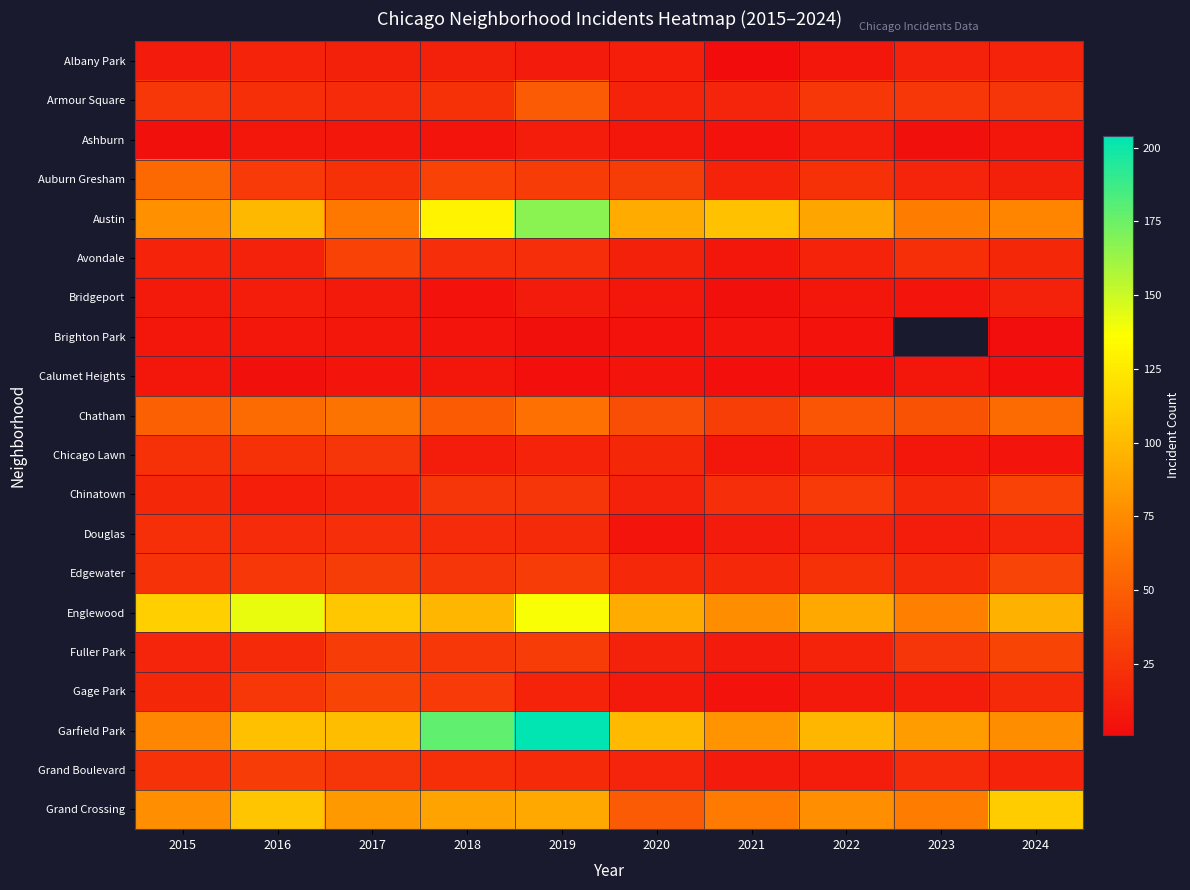

What is the spread (max minus min) of values at 2023?

81.0